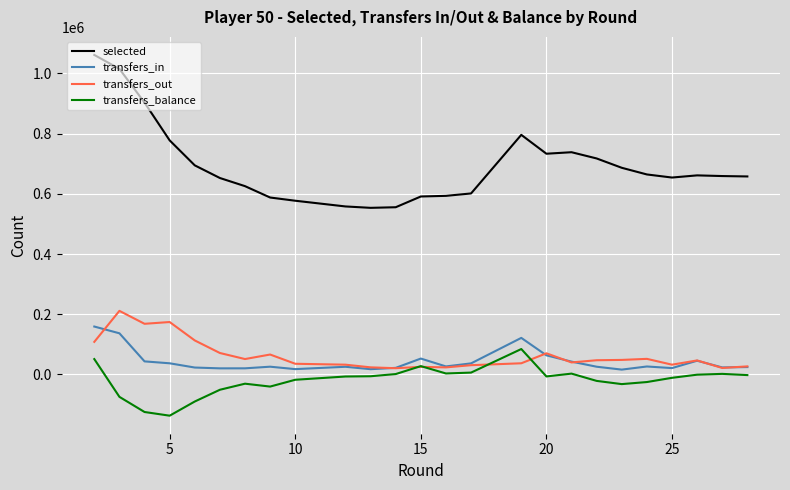

At how many categories does at least one series exceed 911264?

2